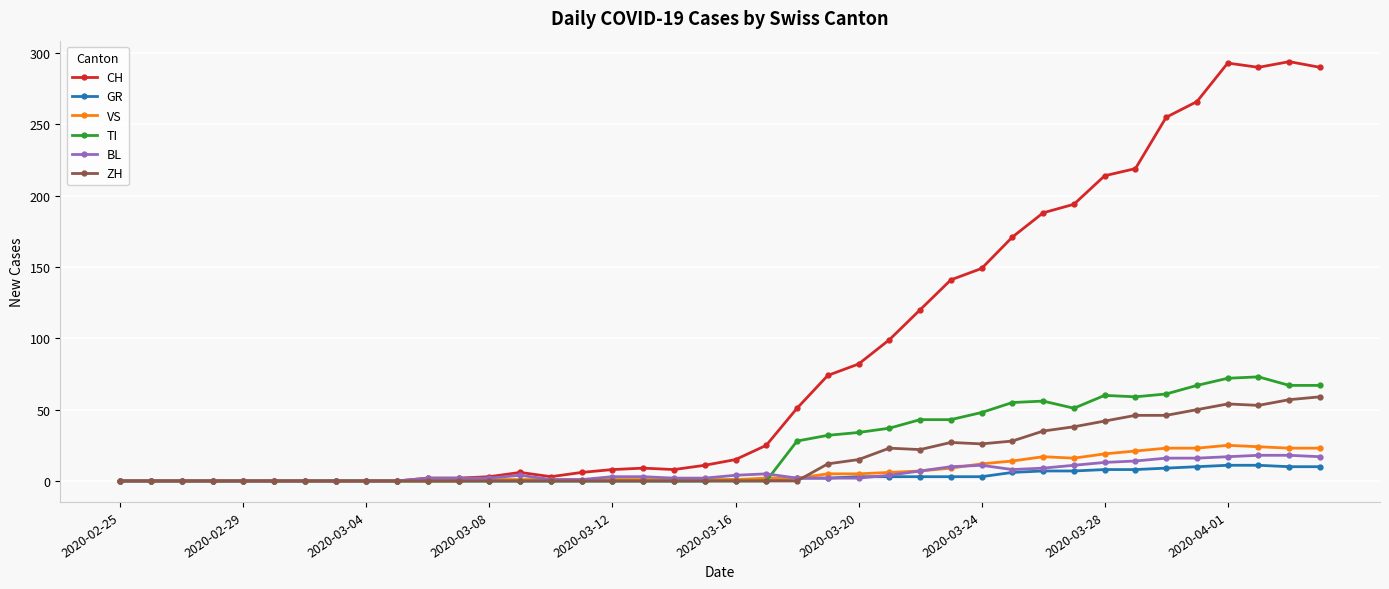

What is the highest value of the ZH series?

59